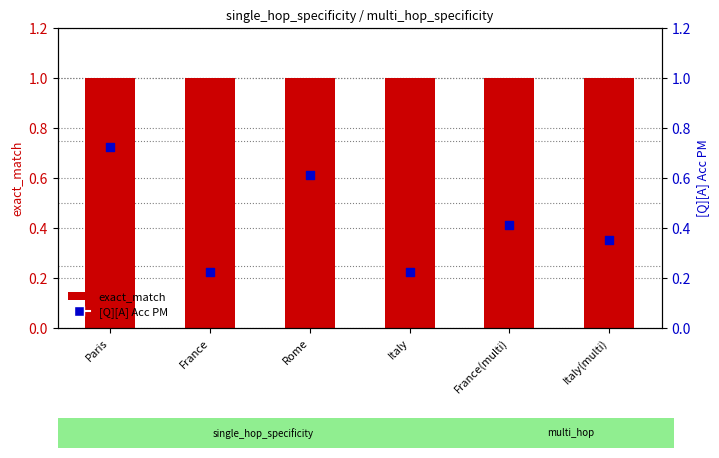

What are all the series names shown in the legend?

exact_match, [Q][A] Acc PM